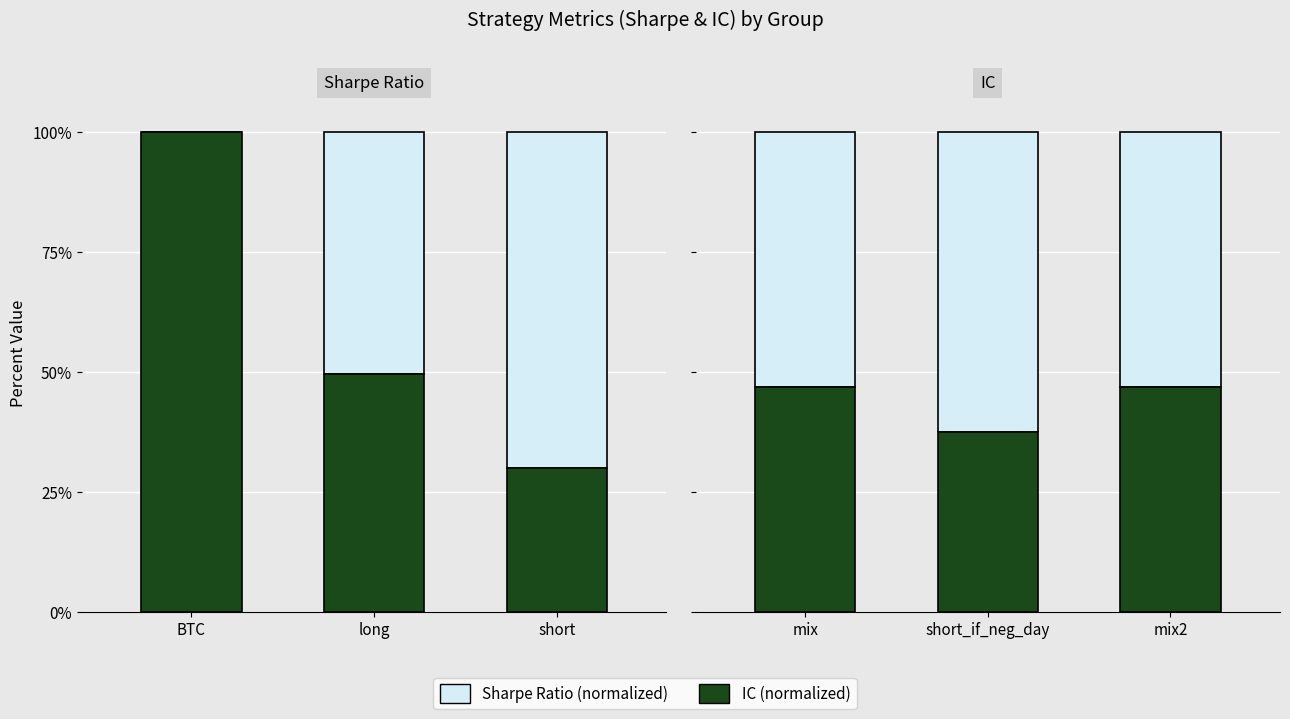

What position from the right is short_if_neg_day?

2